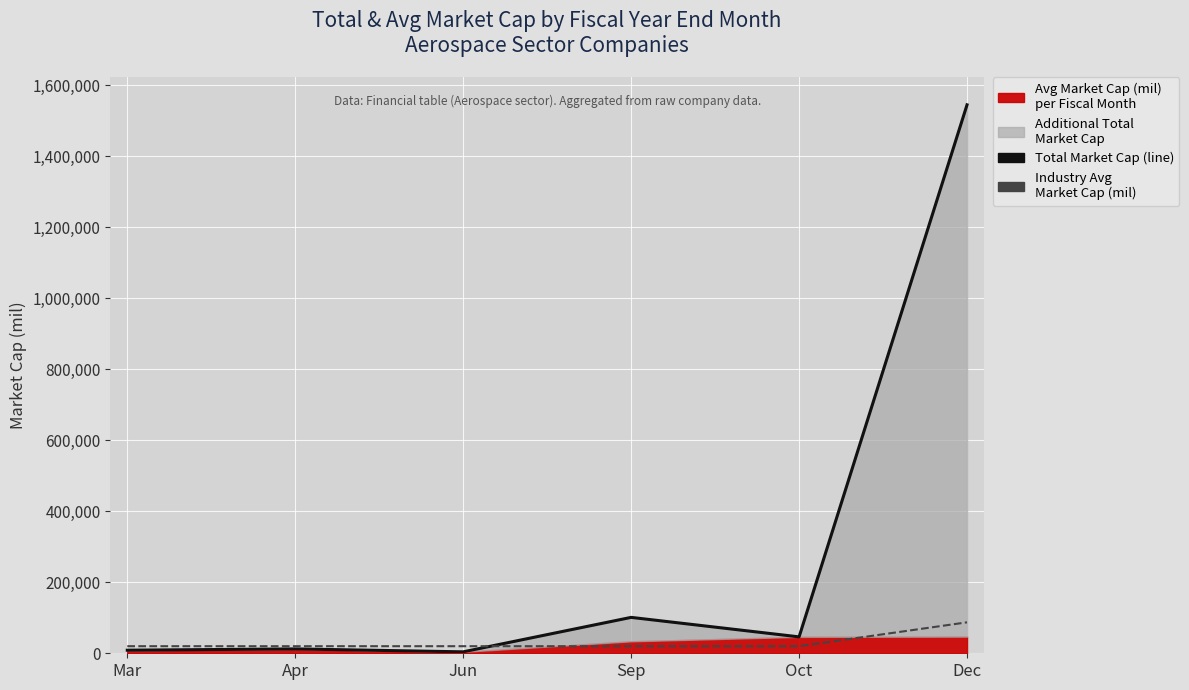

List the labels in order of Total Market Cap (line) value, largest first.

Dec, Sep, Oct, Apr, Mar, Jun